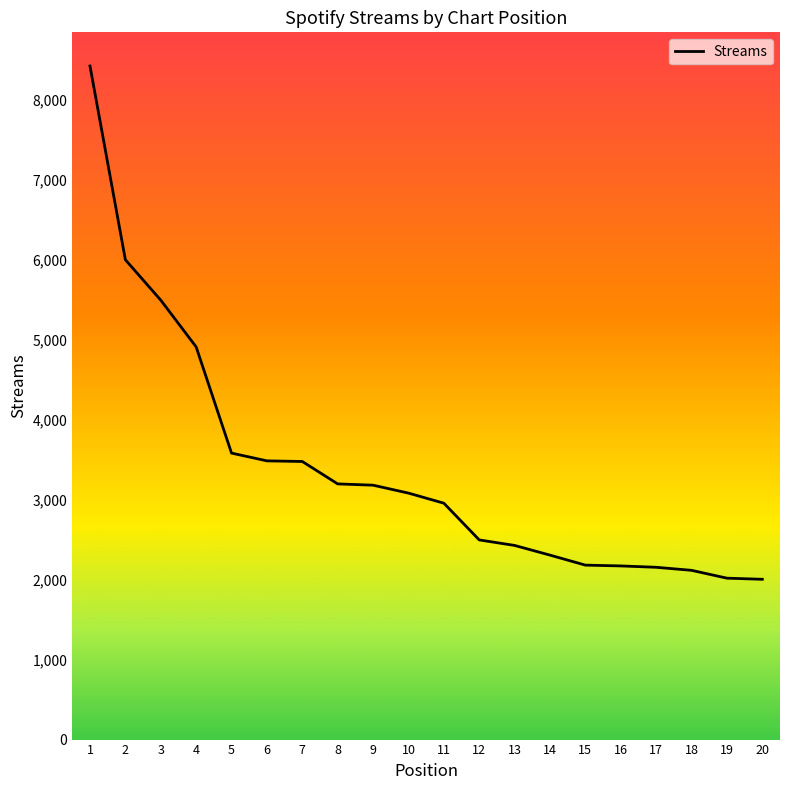

What is the maximum value shown in the chart?

8417